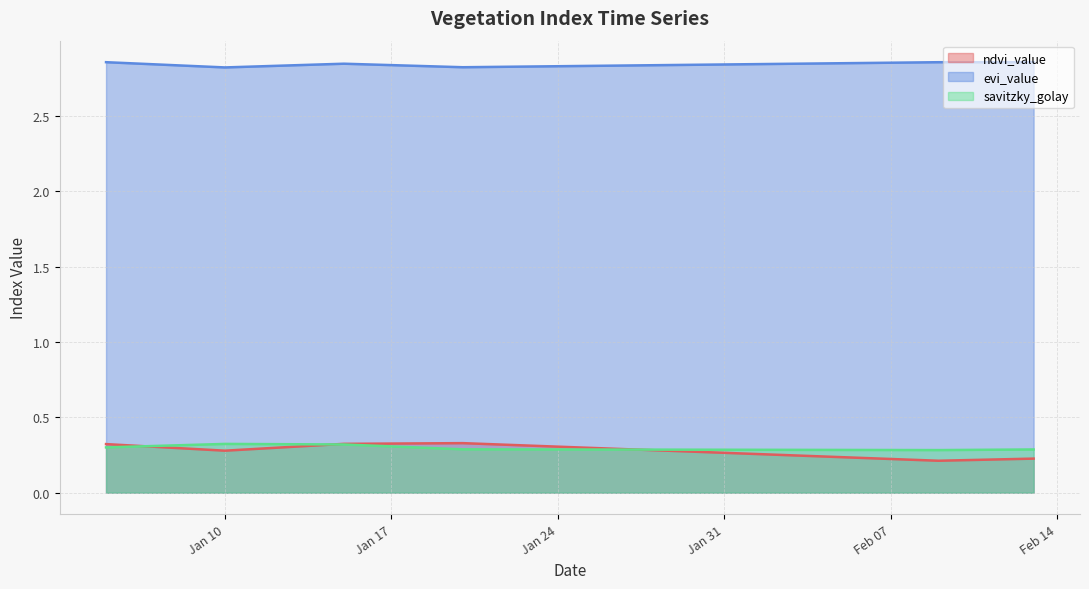

How many lines are shown in the chart?

3